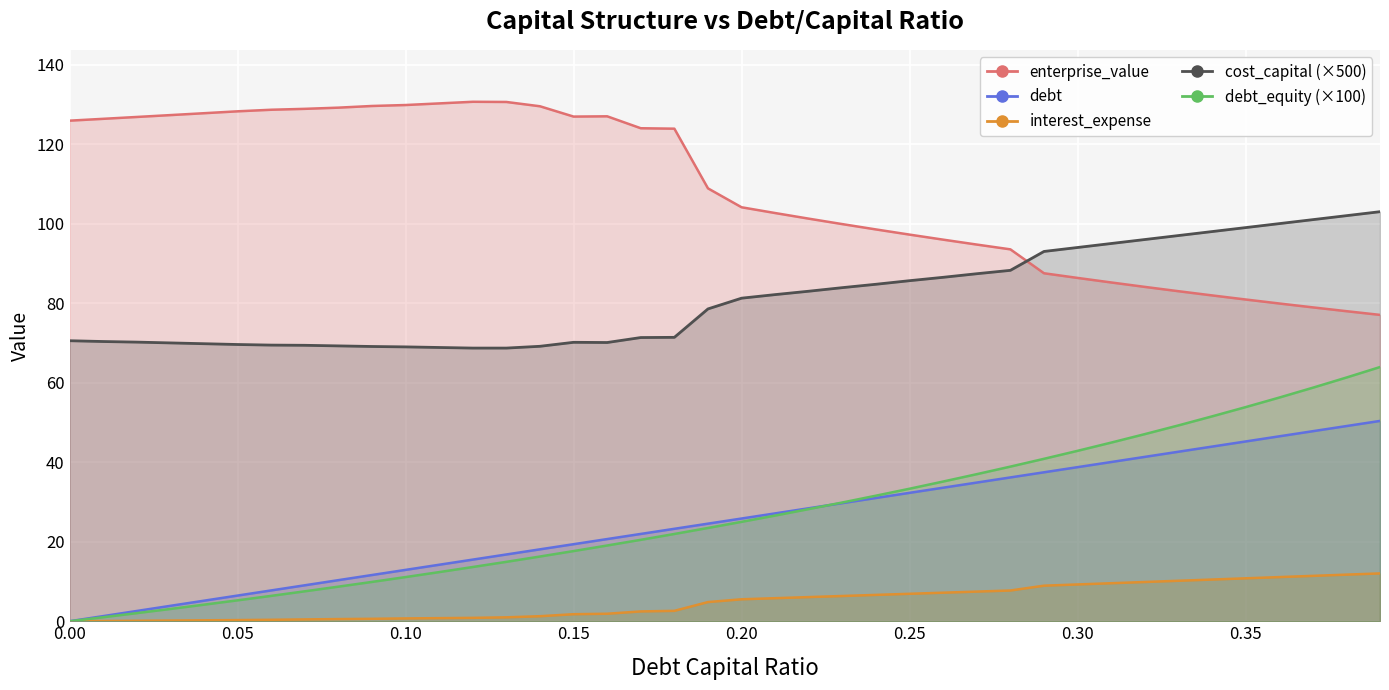

What is the value of the cost_capital point at the 4th from the left?

70.0